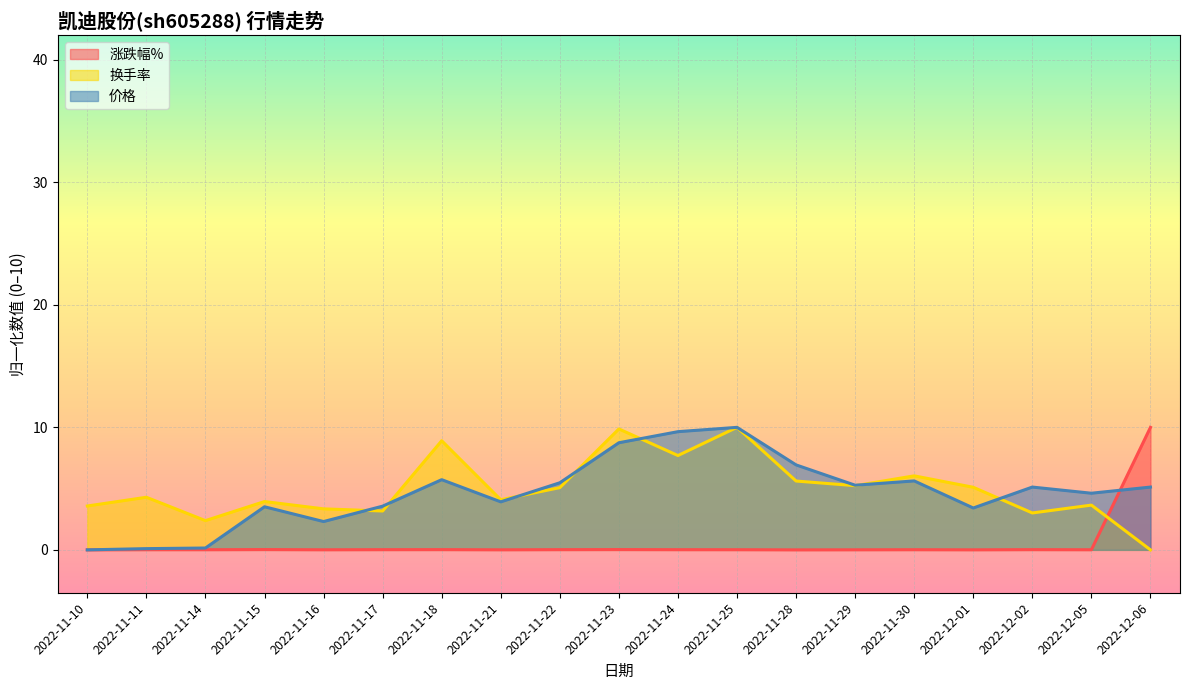

List the series in order of their peak value, highest first.

涨跌幅%, 换手率, 价格